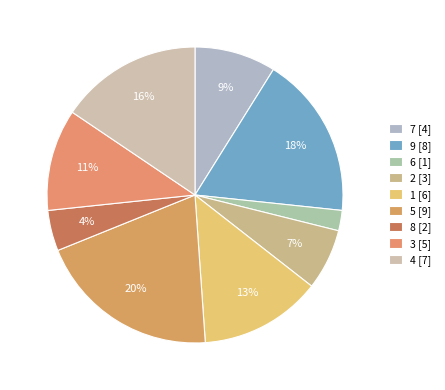

How many segments does this pie chart have?

9